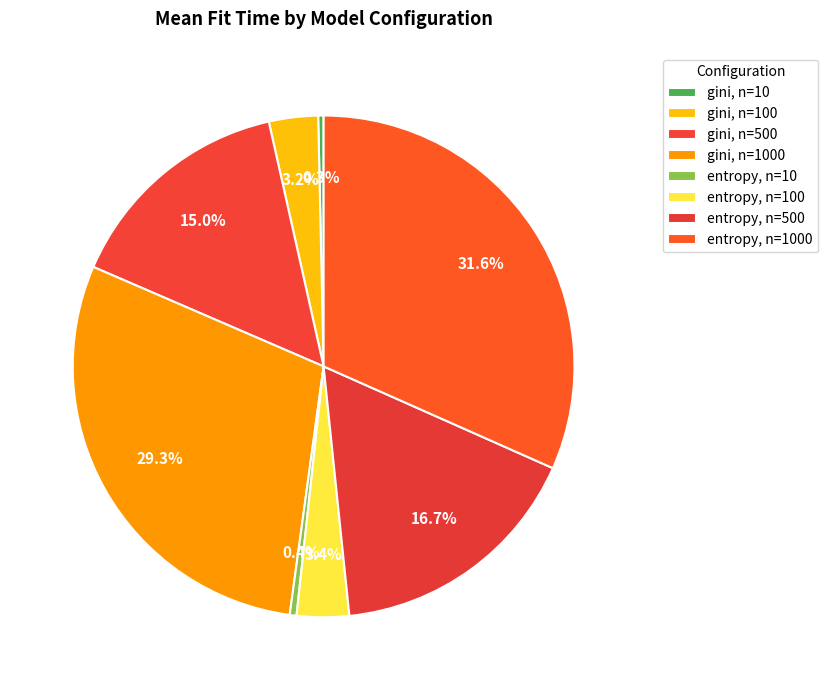

Approximately how many times larger is the value at entropy, n=500 compared to gini, n=1000?

0.6